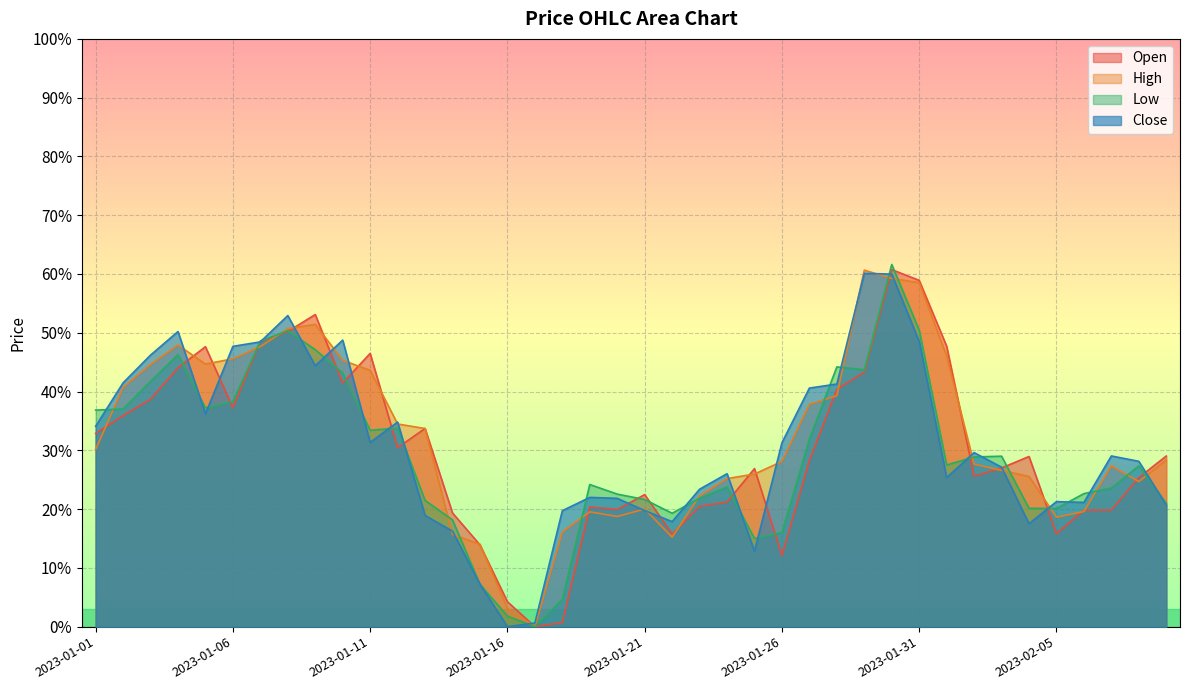

What is the maximum value shown in the chart?

0.6